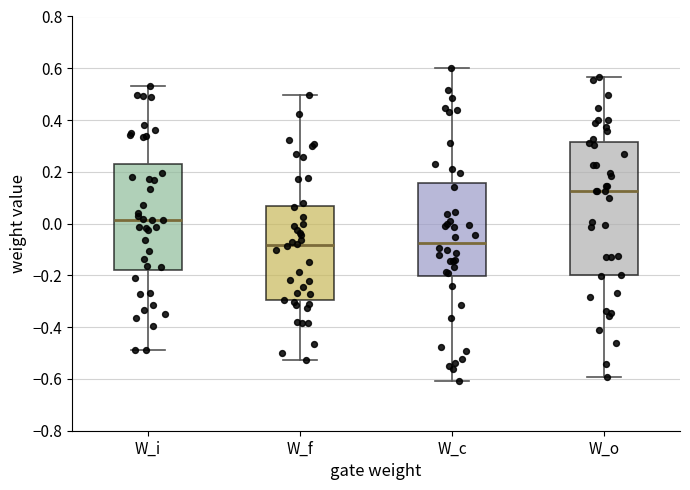

Which box has the highest median line?

W_o